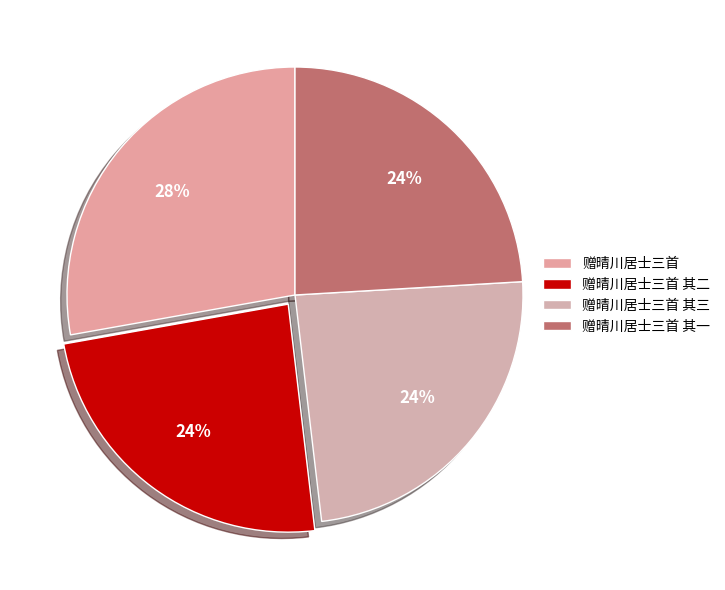

Is it true that 赠晴川居士三首 is 28% of the pie?

True